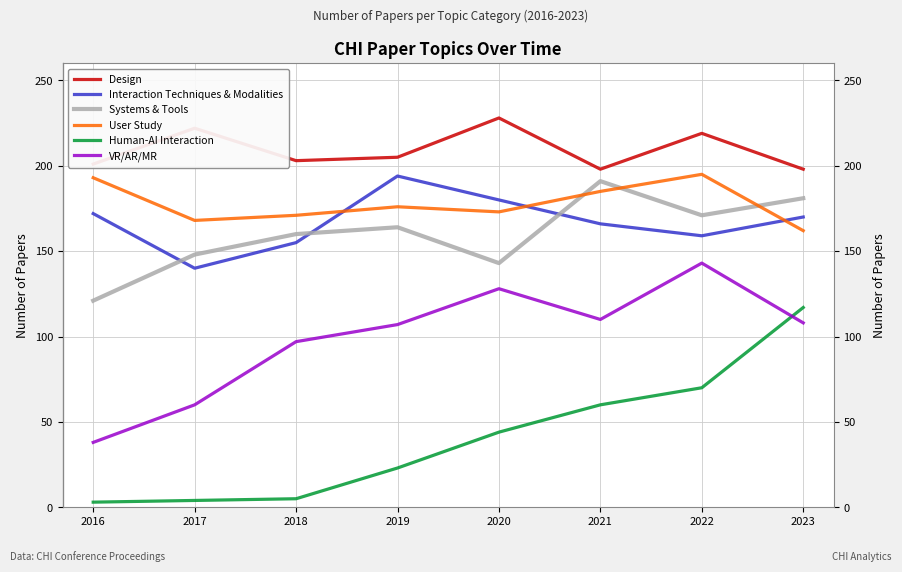

What are all the series names shown in the legend?

Design, Interaction Techniques & Modalities, Systems & Tools, User Study, Human-AI Interaction, VR/AR/MR